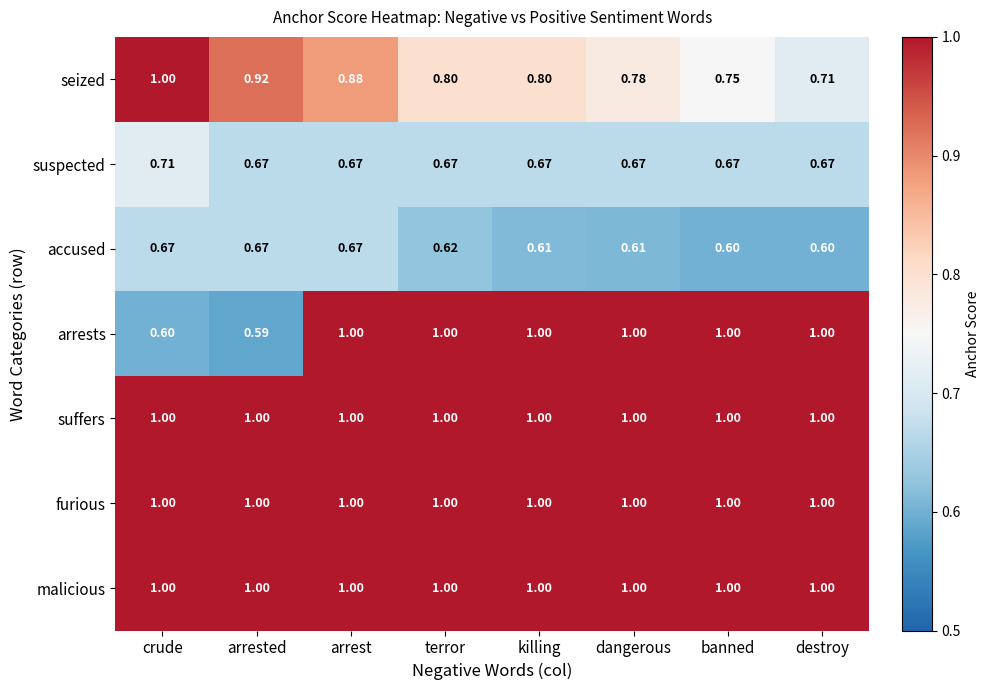

At which category is the sum across all series the highest?

arrest